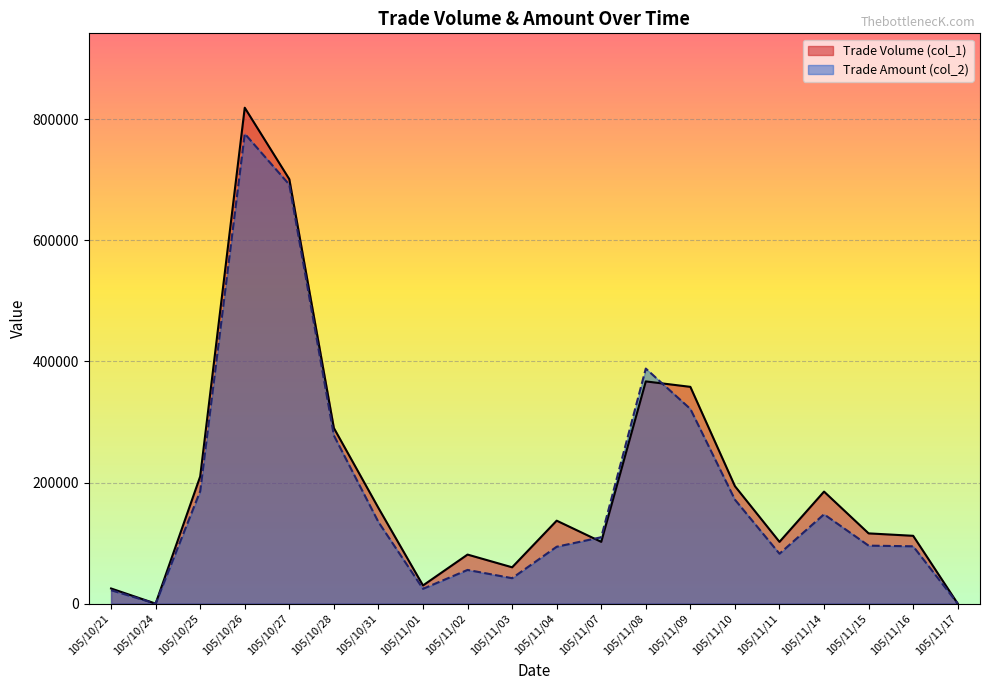

Count the number of categories in the chart.

20